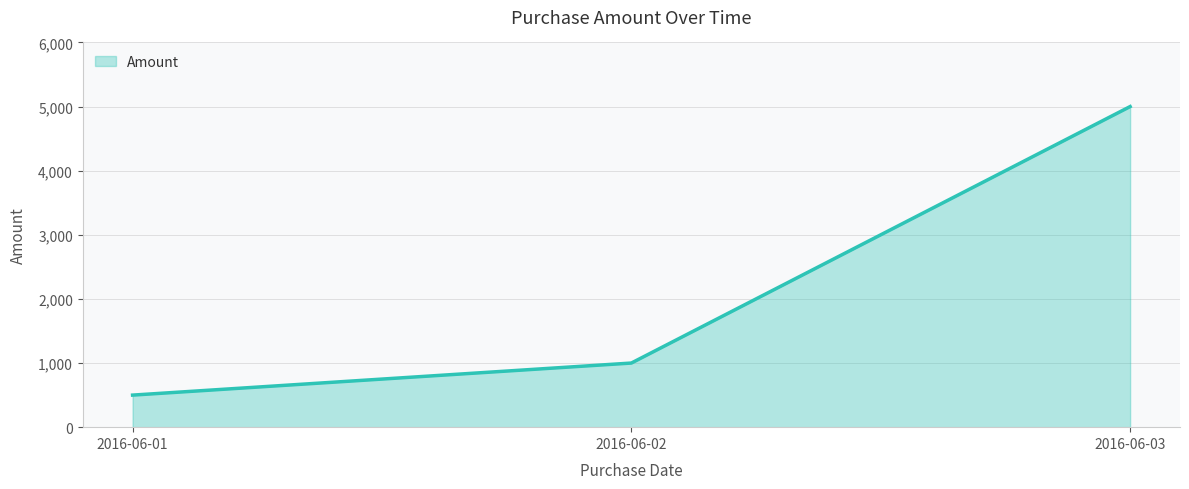

What is the sum of the values at 2016-06-02 and 2016-06-03?

6000